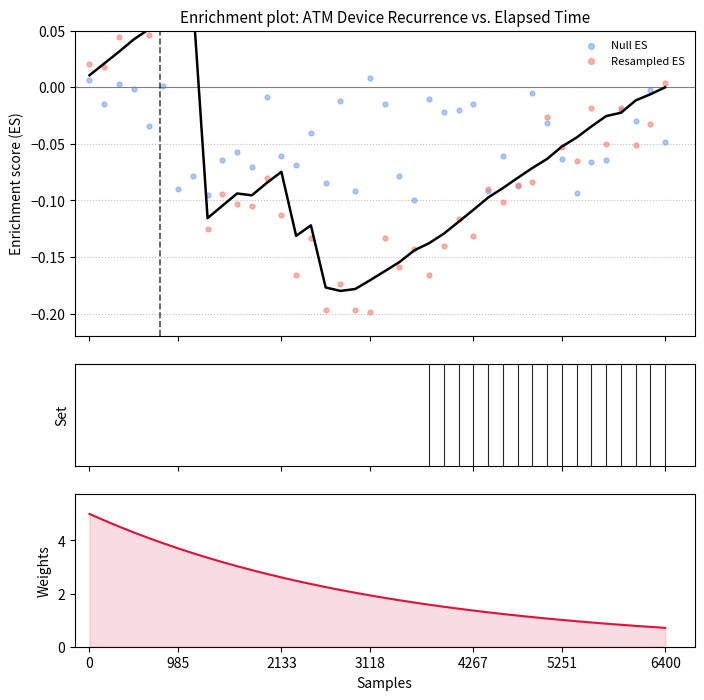

Which series reaches the minimum Y coordinate?

Resampled ES